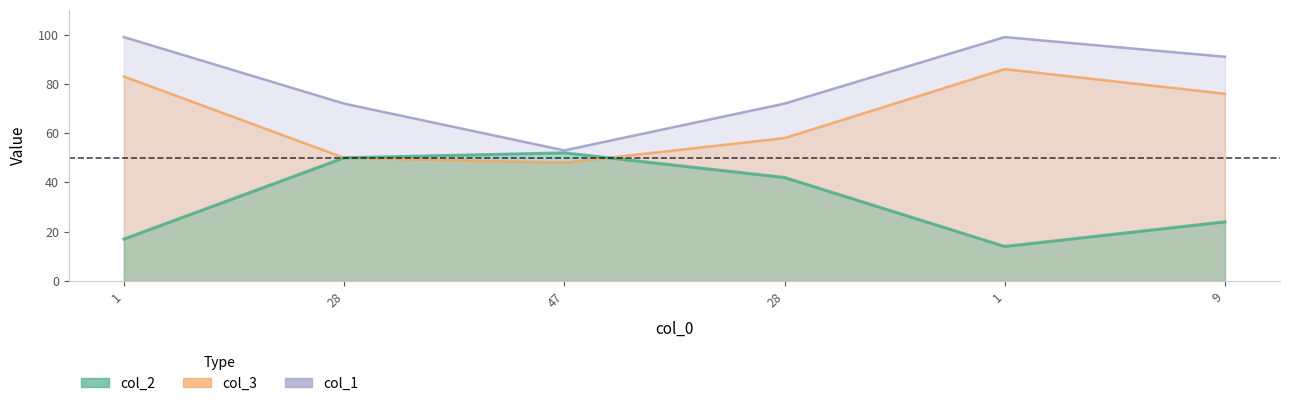

At 28, list the series in order from largest to smallest.

col_1, col_2, col_3